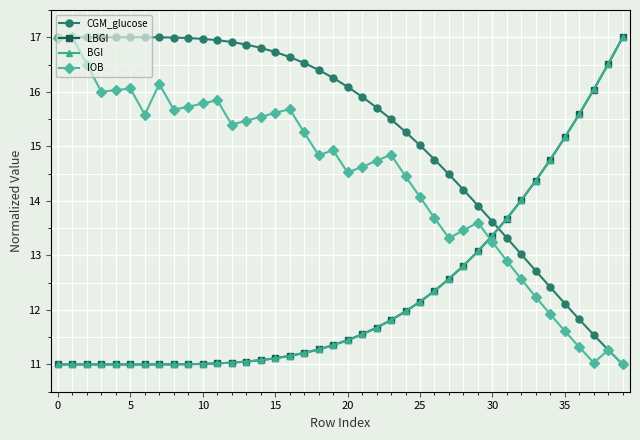

How many lines are shown in the chart?

4